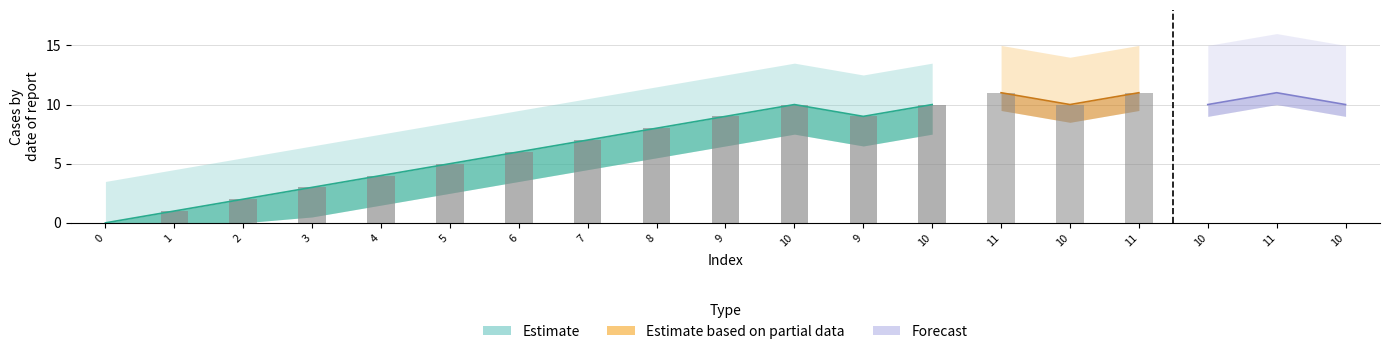

Are the bars grouped side by side (vs. stacked)?

Yes